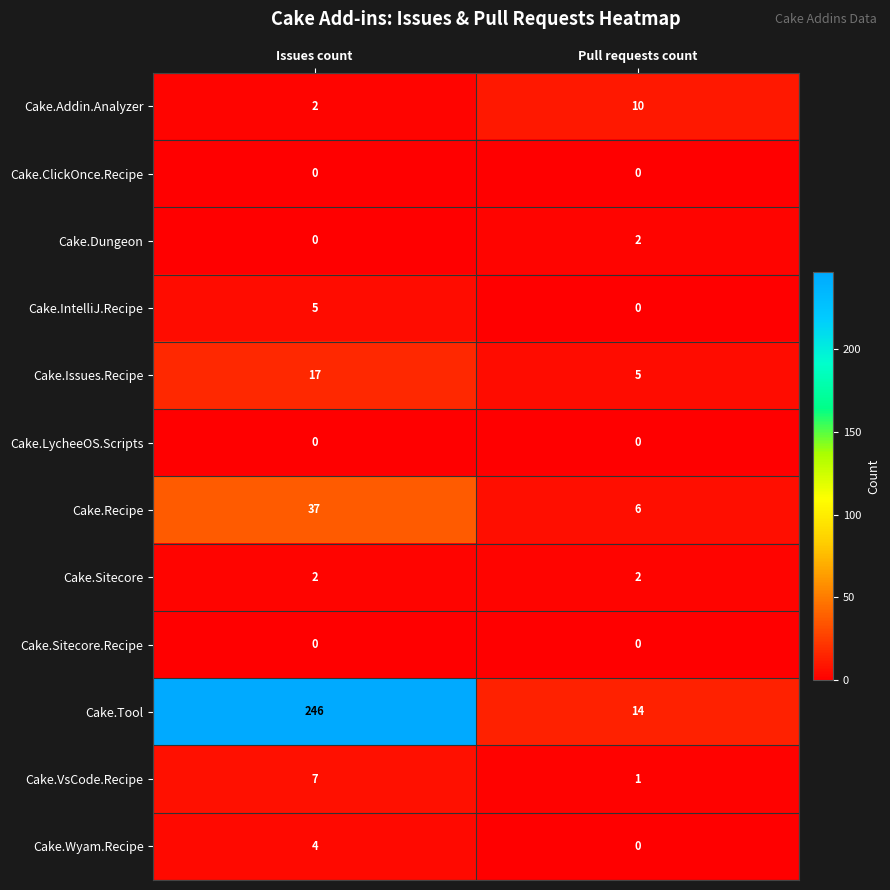

At how many categories does at least one series exceed 34?

1